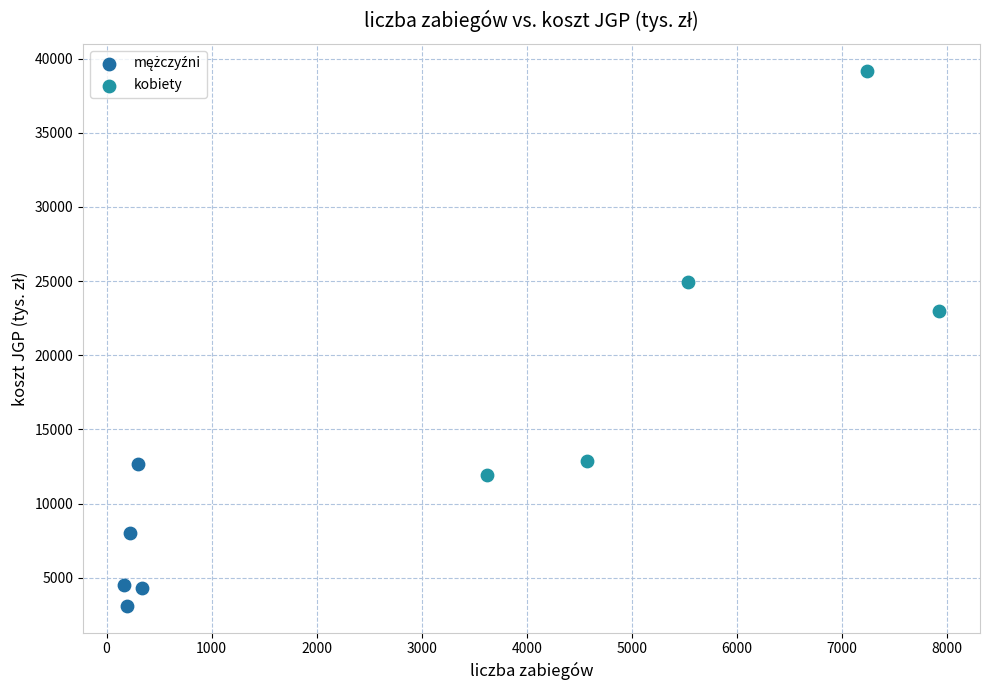

Which series has the largest Y range (max minus min)?

kobiety